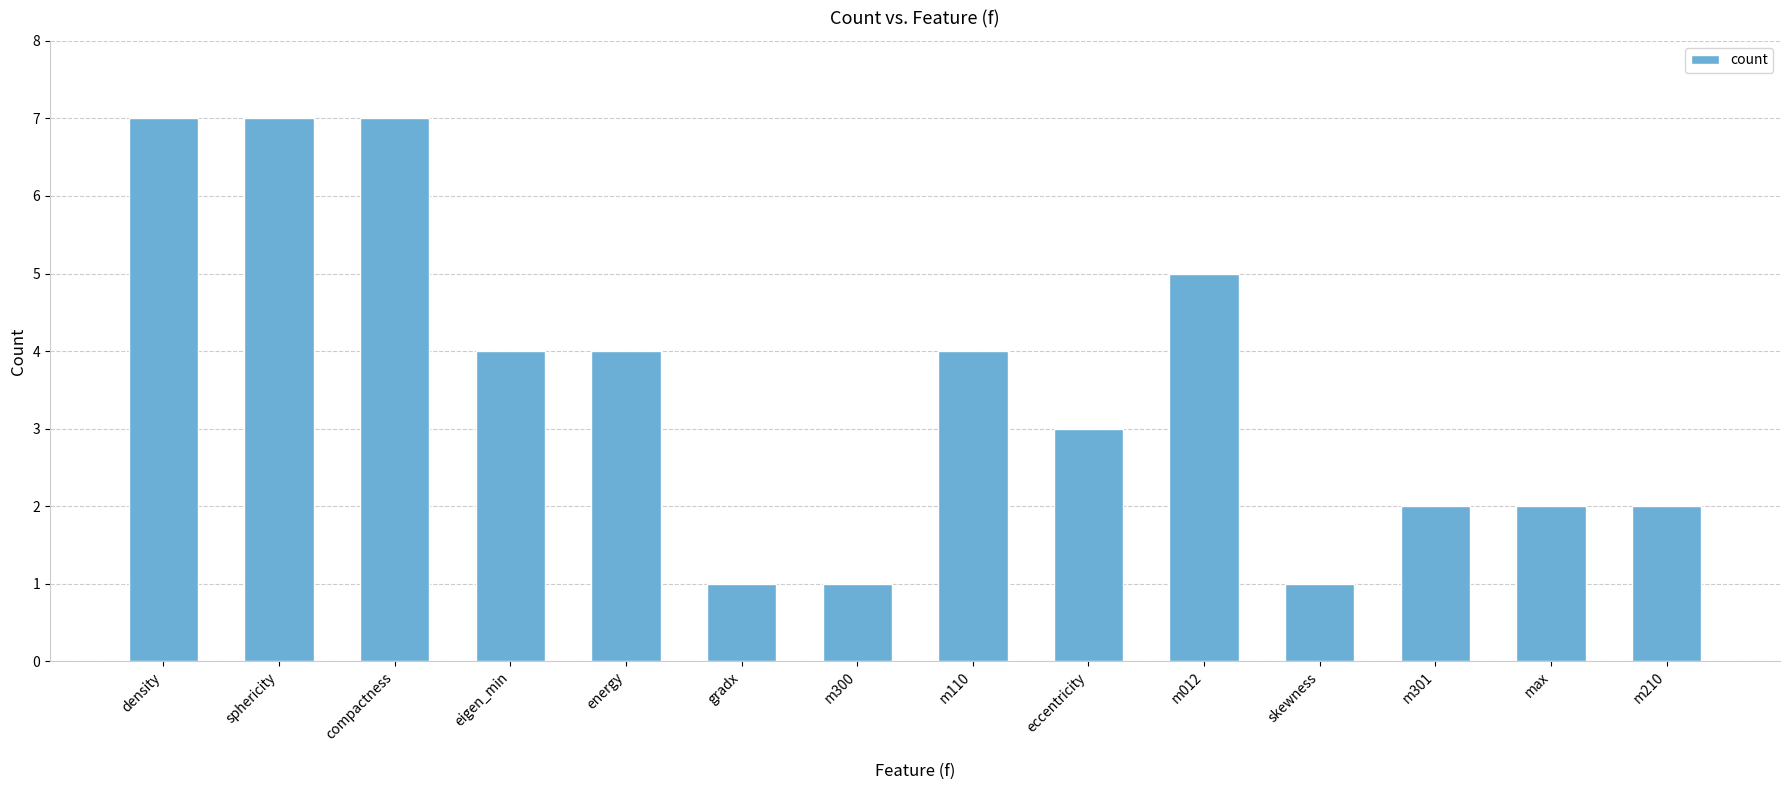

What is the difference between the maximum and minimum values?

6